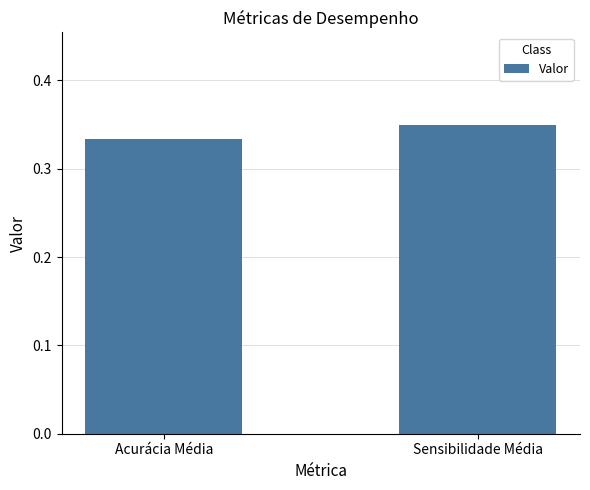

What is the sum of the values at Sensibilidade Média and Acurácia Média?

0.7